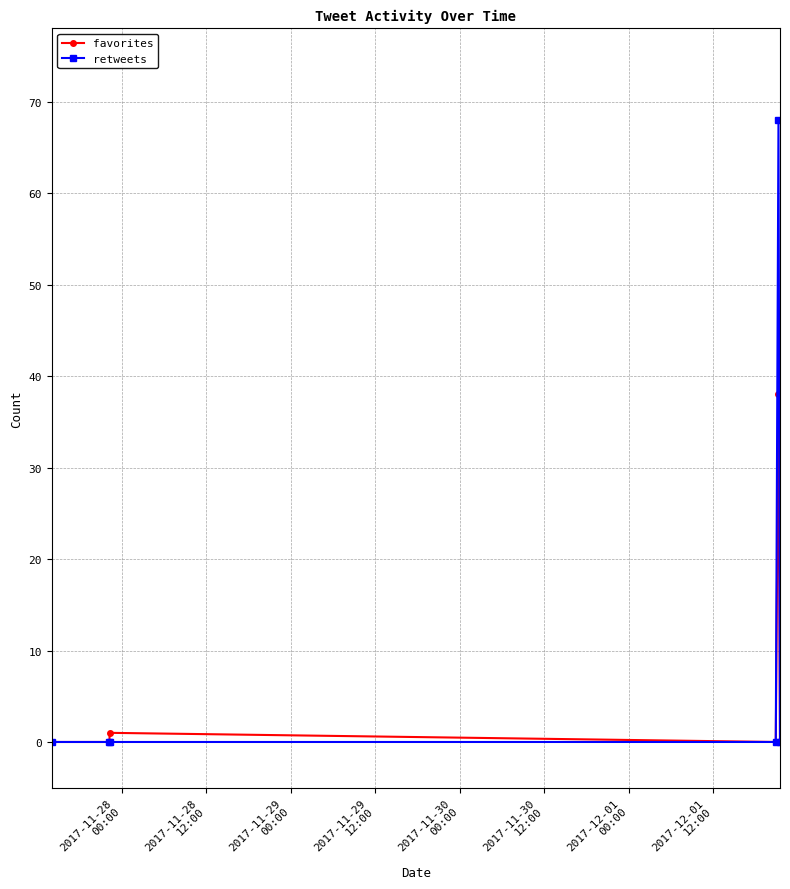

Which series has the widest spread of values?

retweets